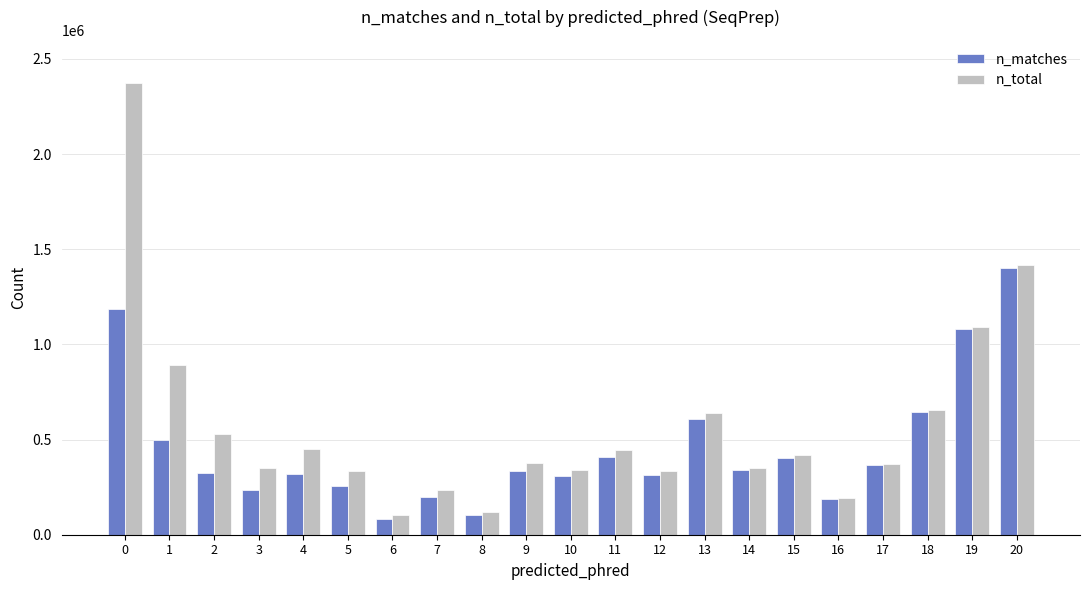

Which series has the largest range (max minus min)?

n_total